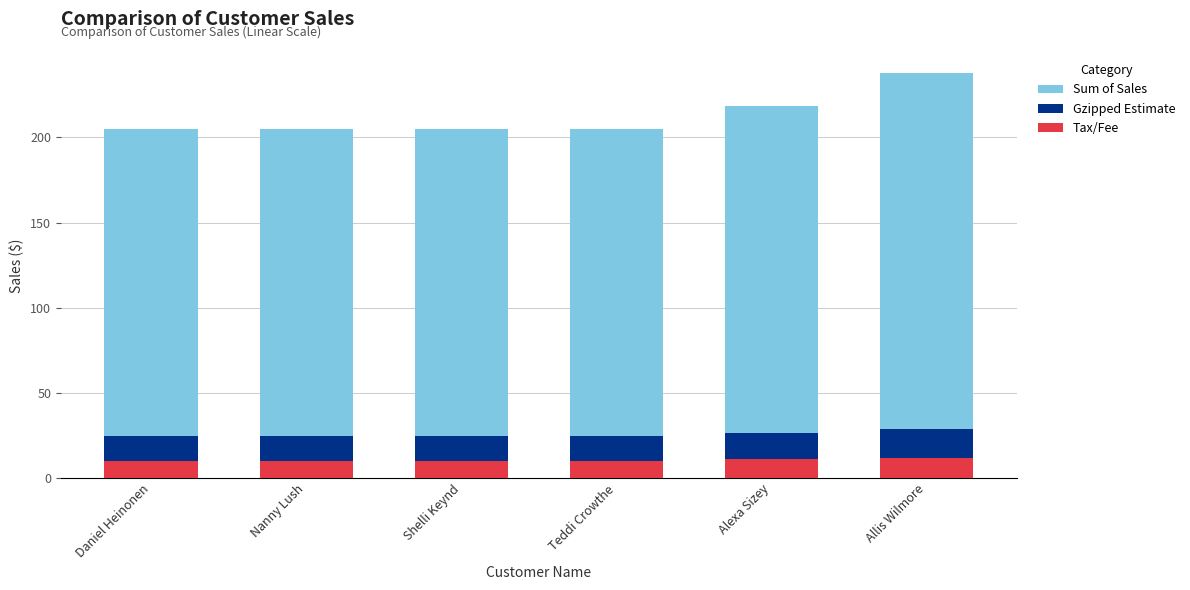

At which label is Tax/Fee closest to 11?

Alexa Sizey